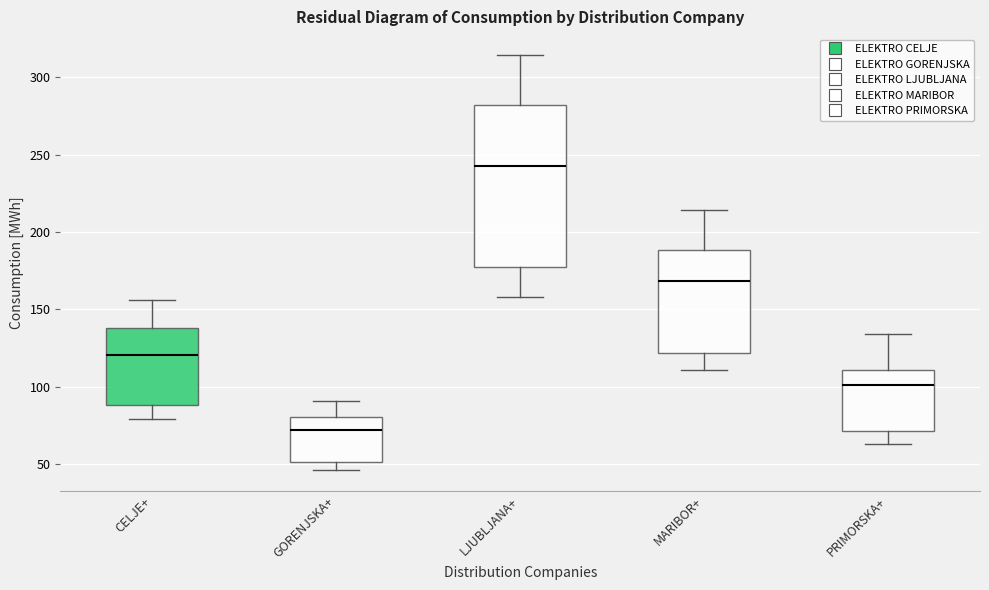

Reading left to right, transcribe this box plot: for each box, give where its median line is, the range the box spans, and where its two whiskers end, as read against the y-axis. The values are not printed on the chart, so give them approximately, as read against the axis.

CELJE+: median 120, box 90 to 140, whiskers 80 to 155
GORENJSKA+: median 70, box 50 to 80, whiskers 45 to 90
LJUBLJANA+: median 240, box 175 to 280, whiskers 160 to 315
MARIBOR+: median 170, box 120 to 190, whiskers 110 to 215
PRIMORSKA+: median 100, box 70 to 110, whiskers 65 to 135